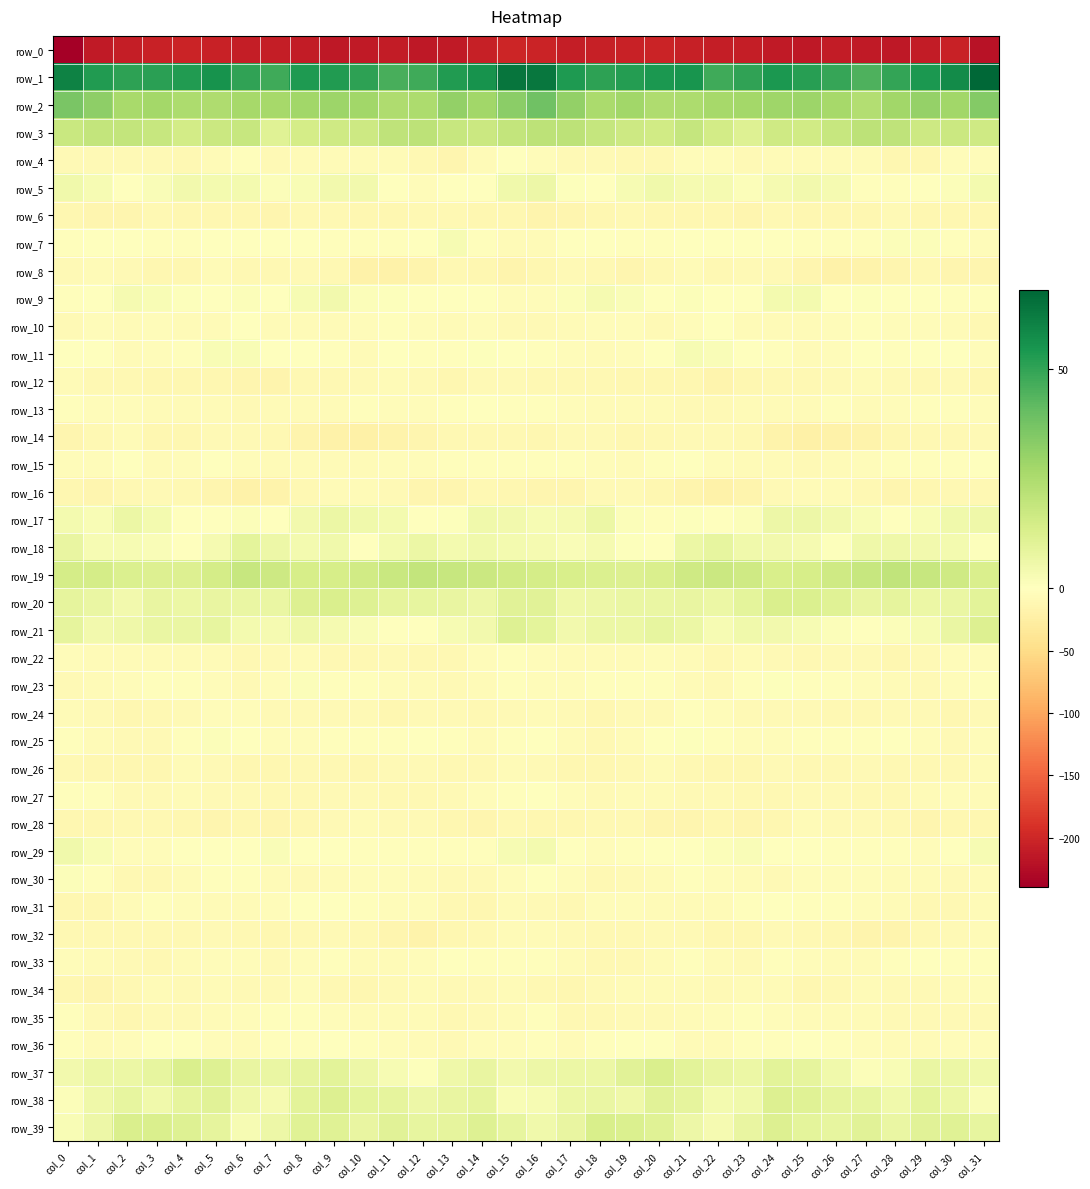

What is the spread (max minus min) of values at col_28?

264.4